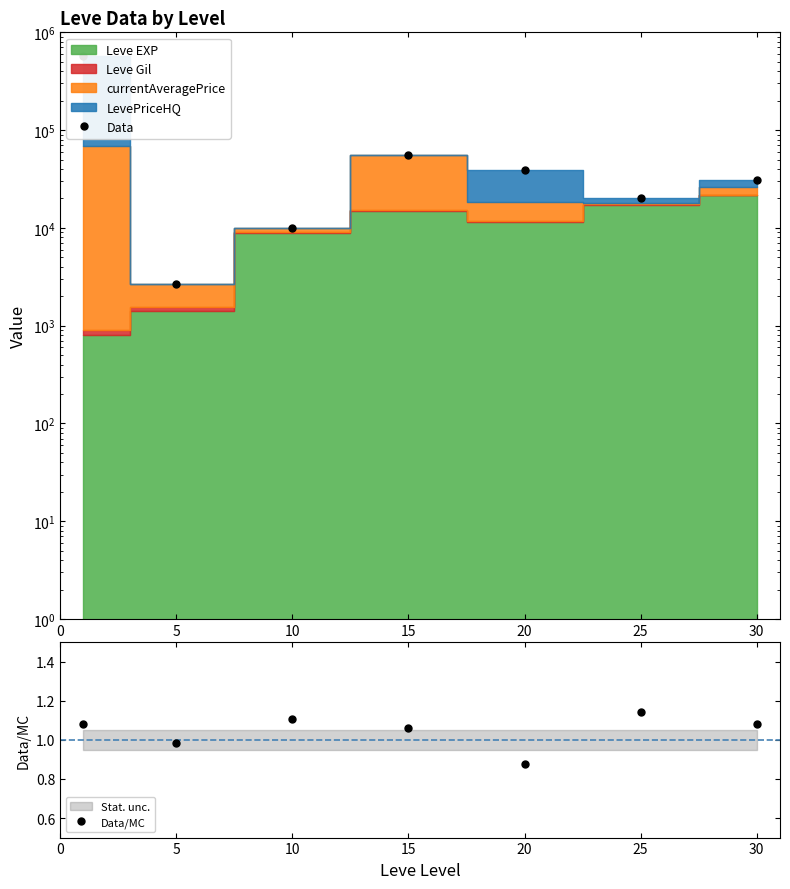

True or false: Data/MC and Data intersect in this chart.

False